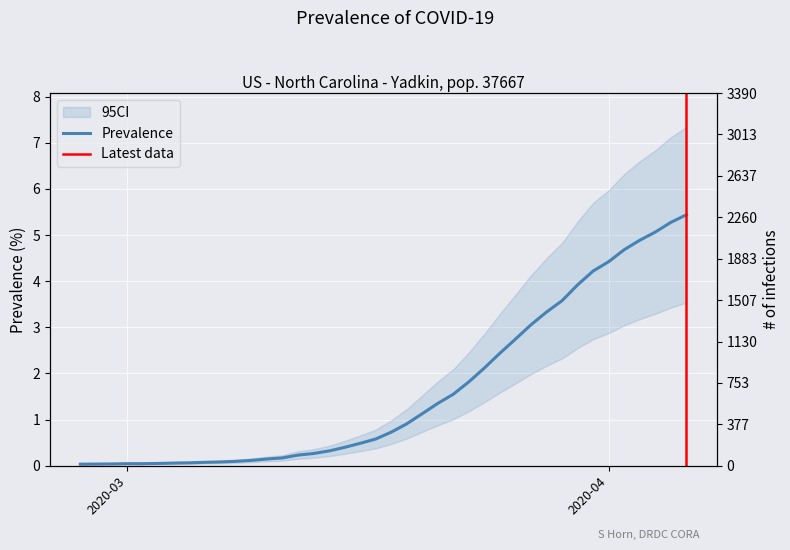

True or false: there are more than 2 points higher than both neighbors.

False